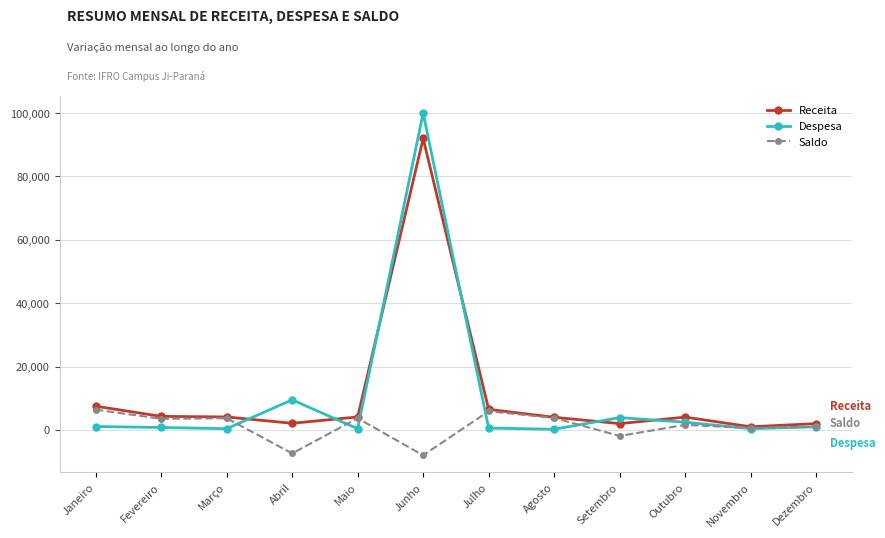

What is the sum of all Receita values?

133640